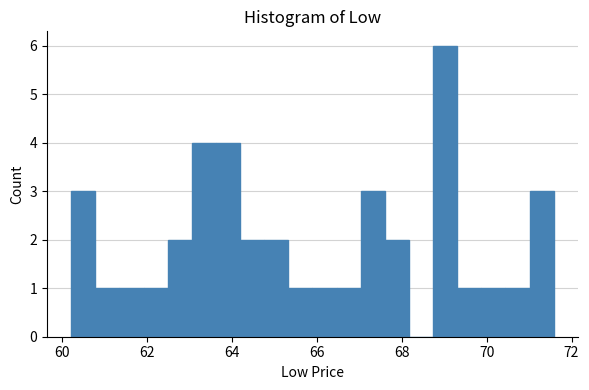

Around what value on the x-axis is the tallest bar? Give the approximate position of its centre, as read against the axis.

69.0